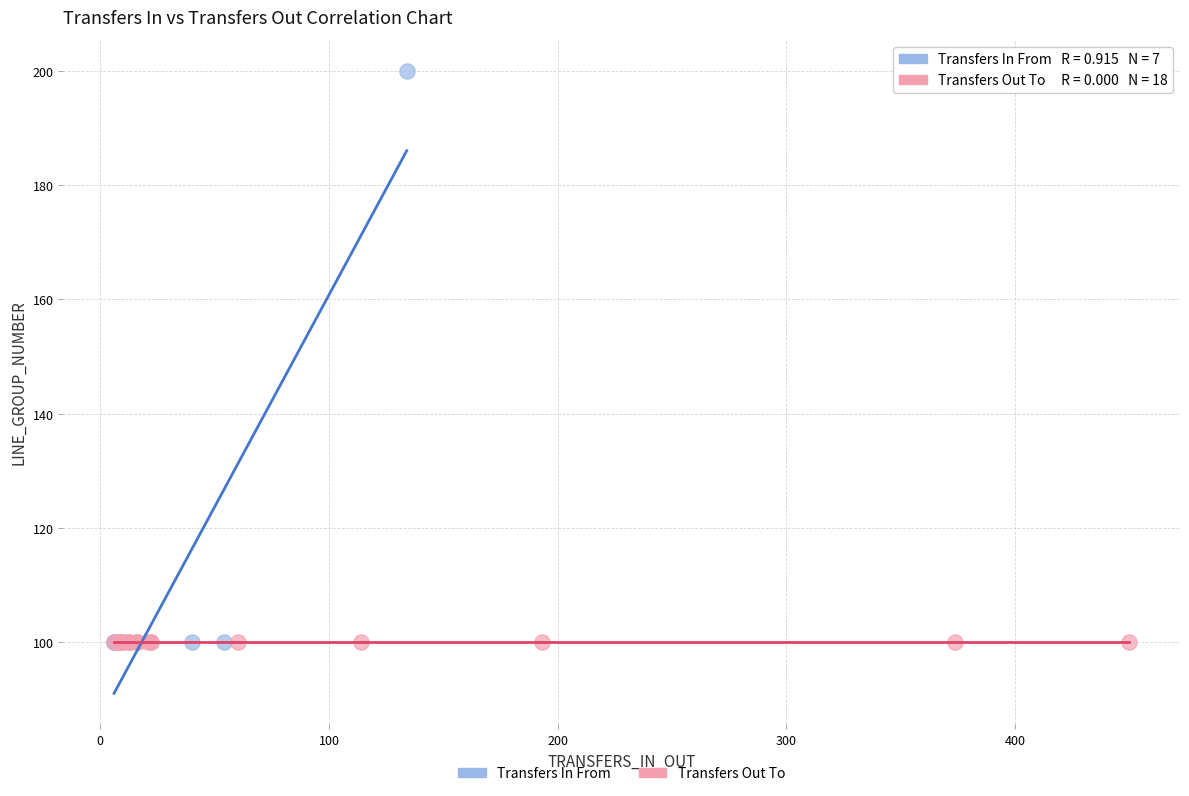

Which series contains the highest Y value?

Transfers In From